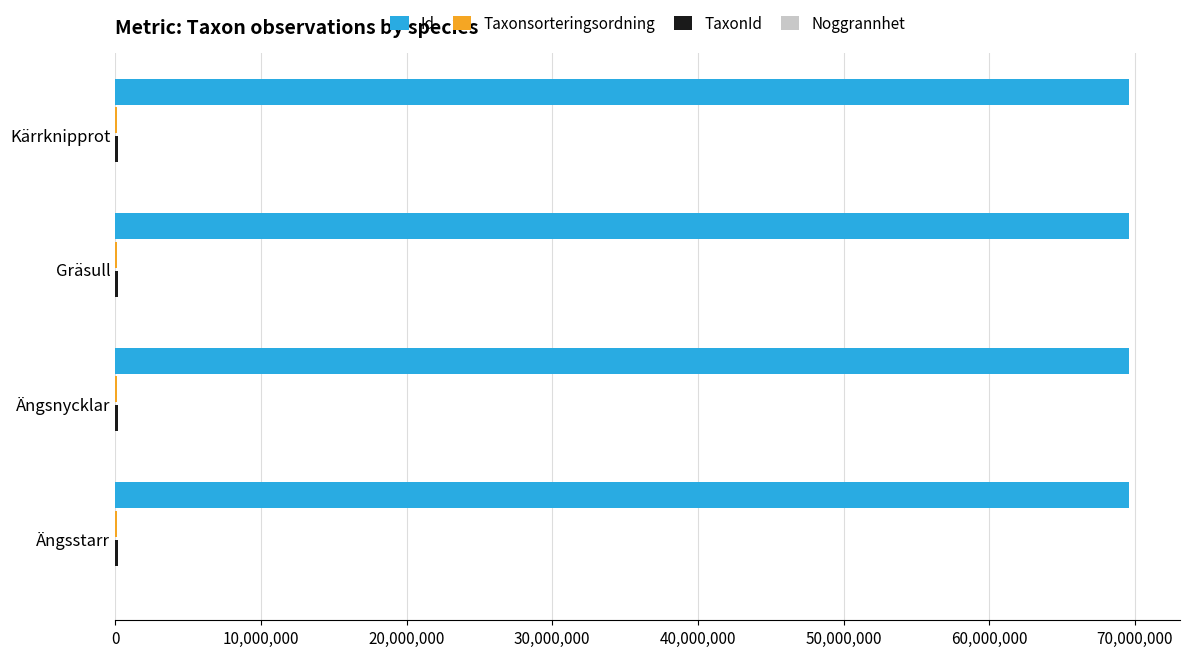

Which series has the largest total across all categories?

Id